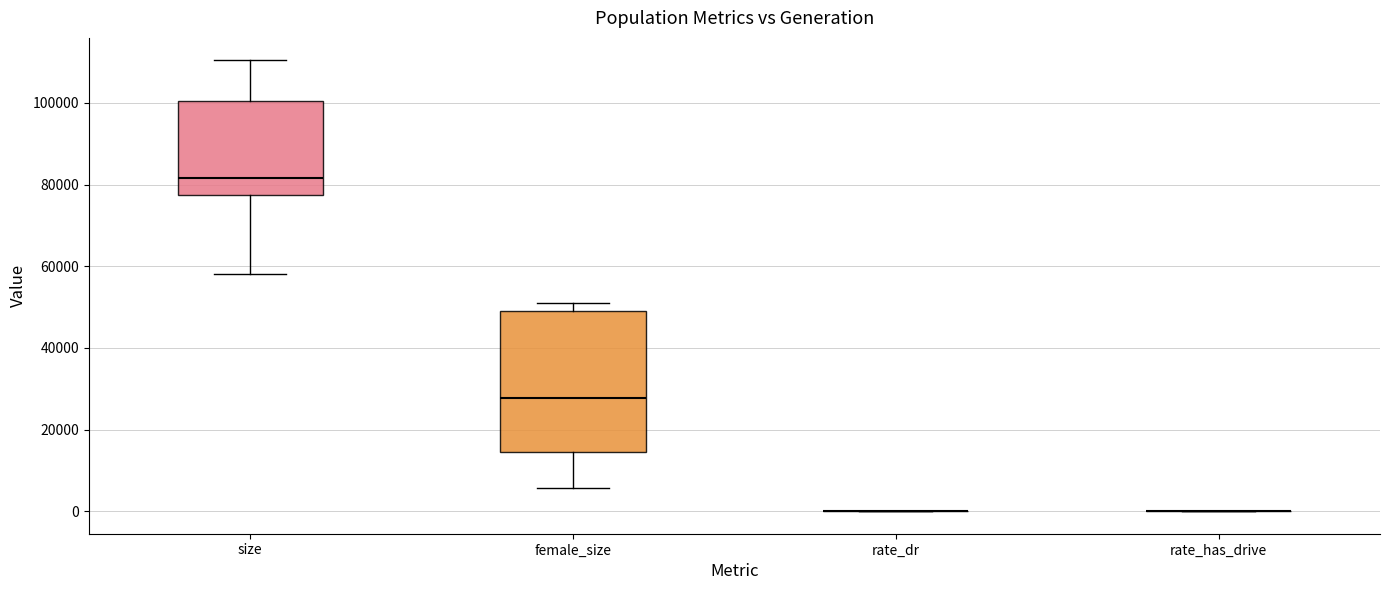

Reading left to right, read every box against the y-axis: the position of its median line, the range the box covers, and the ends of its whiskers. The values are not printed on the chart, so give them approximately, as read against the axis.

size: median 82000, box 78000 to 100000, whiskers 58000 to 110000
female_size: median 28000, box 14000 to 48000, whiskers 6000 to 50000
rate_dr: box collapsed to a line at 0, whiskers 0 to 0
rate_has_drive: box collapsed to a line at 0, whiskers 0 to 0